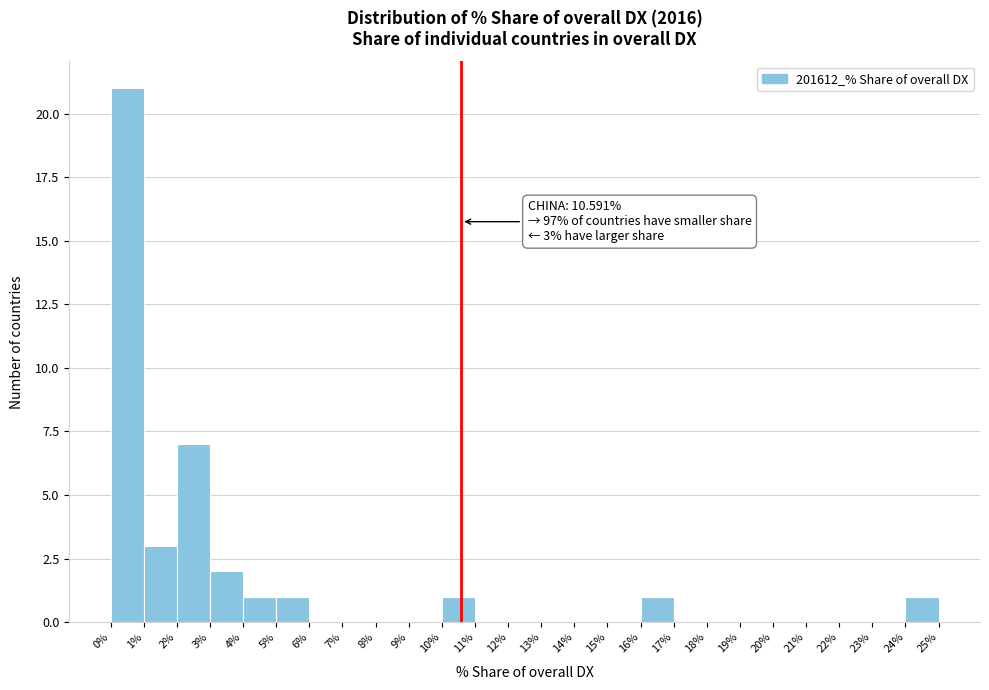

Which range on the x-axis has the tallest bar?

0% to 1%